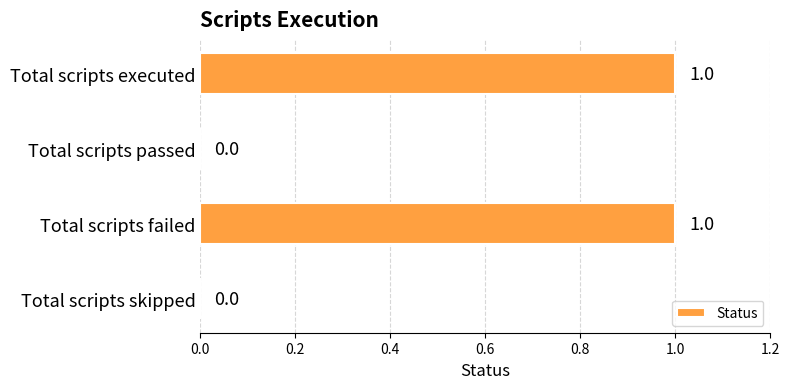

Is it true that the value at Total scripts skipped is 0?

True